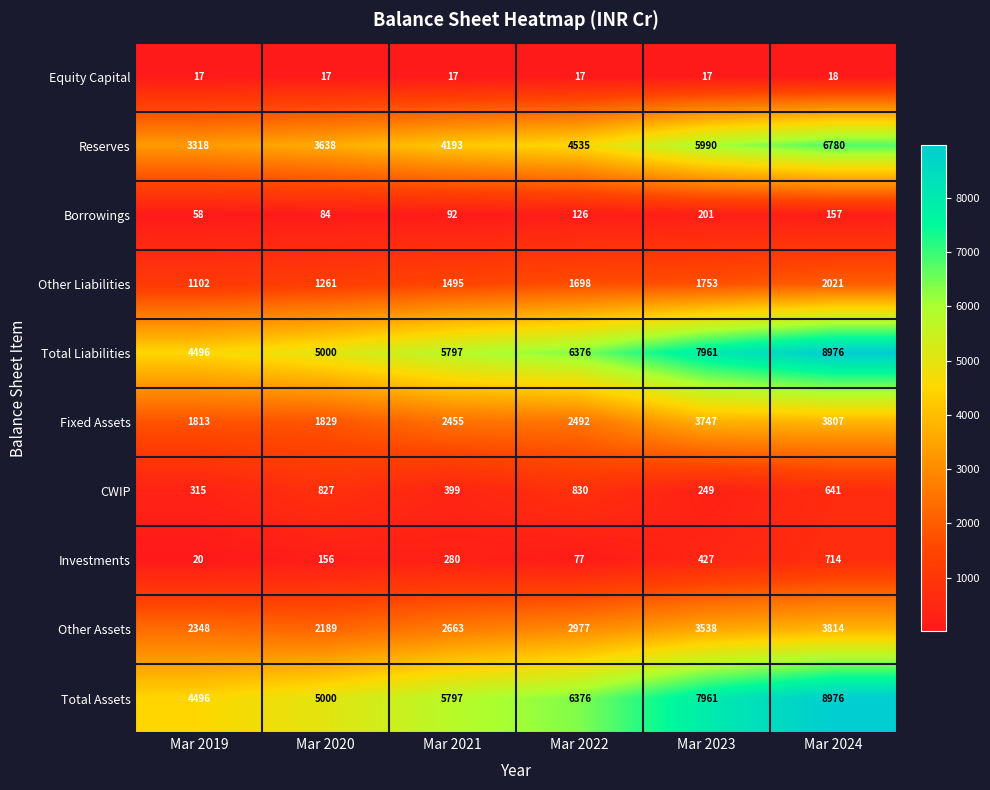

Is the value of Reserves at Mar 2021 greater than the value of Total Assets at Mar 2024?

No